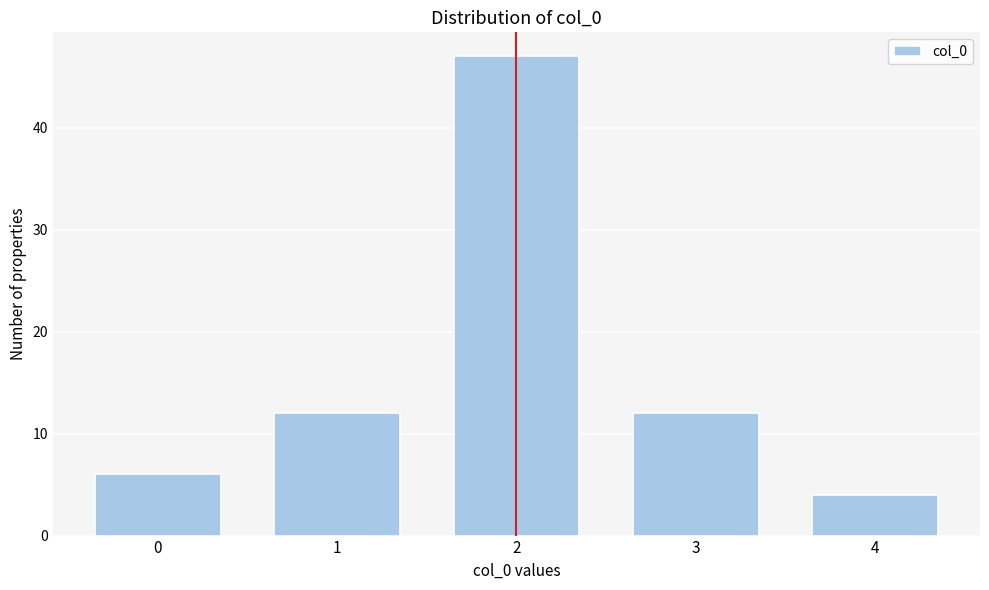

Reading left to right, transcribe all the data shown in this chart.

6	12	47	12	4